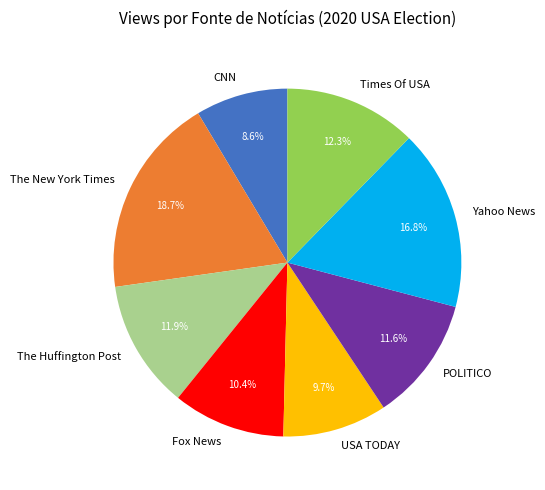

To the nearest percent, what is the average slice percentage?

12%